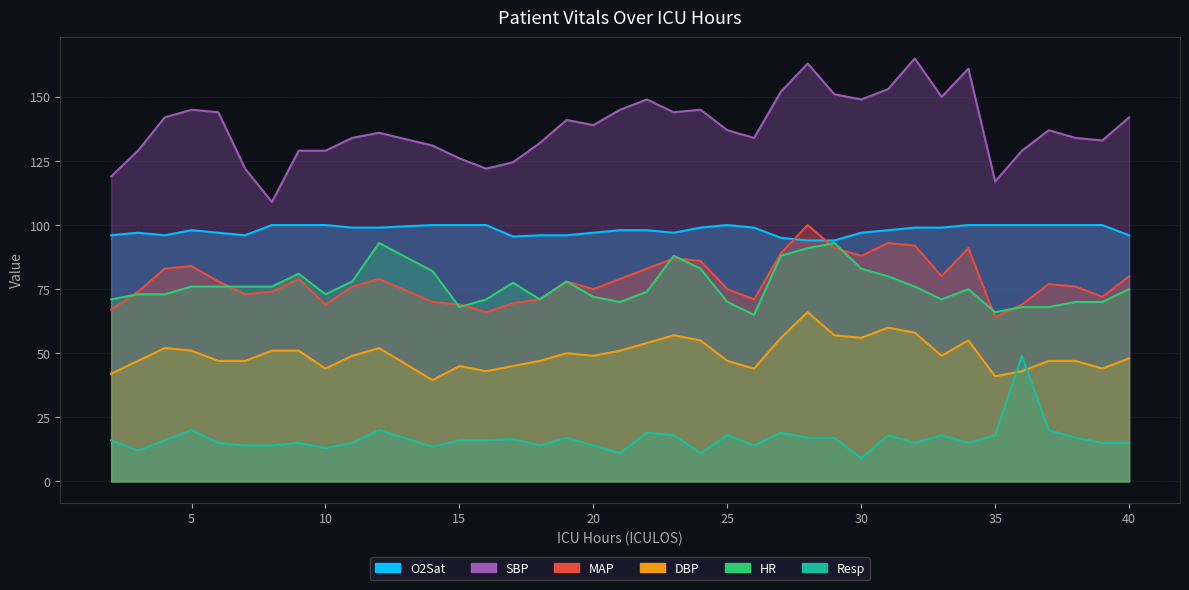

True or false: DBP and O2Sat cross at least once.

False